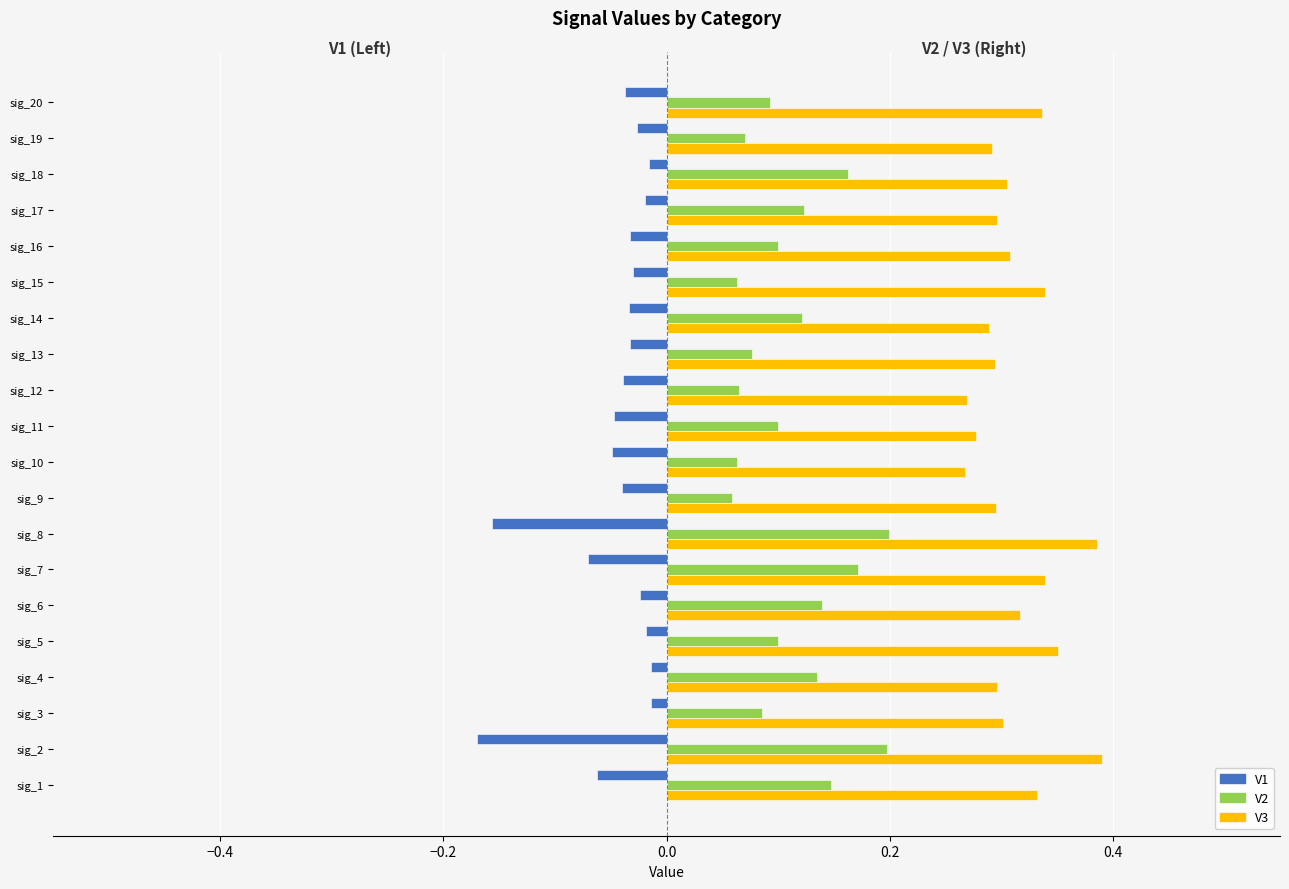

Which series has the largest total across all categories?

V3